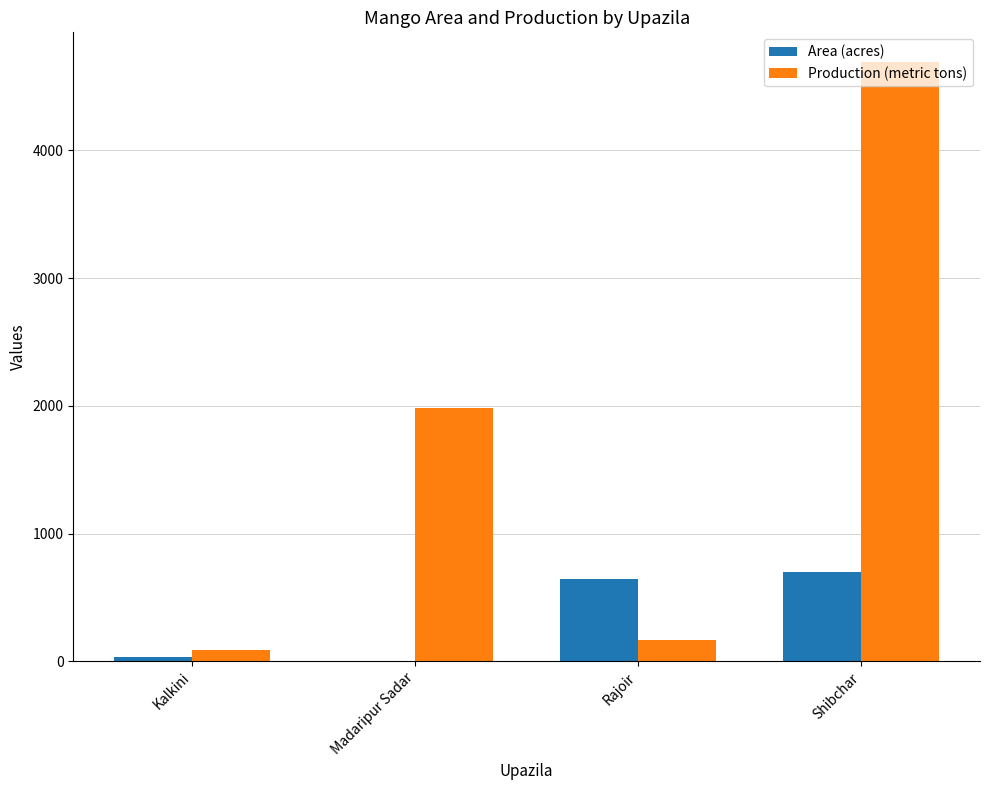

What is the maximum value shown in the chart?

4690